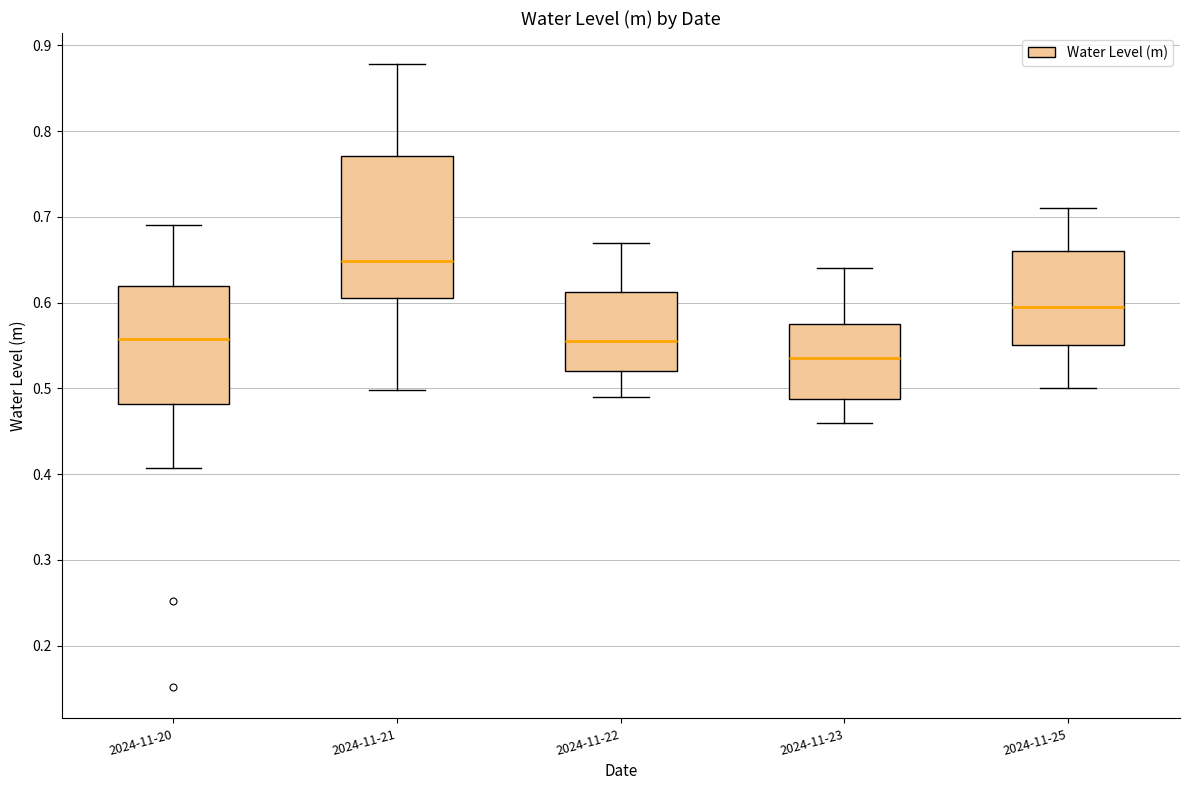

Where is the upper edge of the box for 2024-11-21 on the y-axis? The values are not printed on the chart, so give them approximately, as read against the axis.

0.77